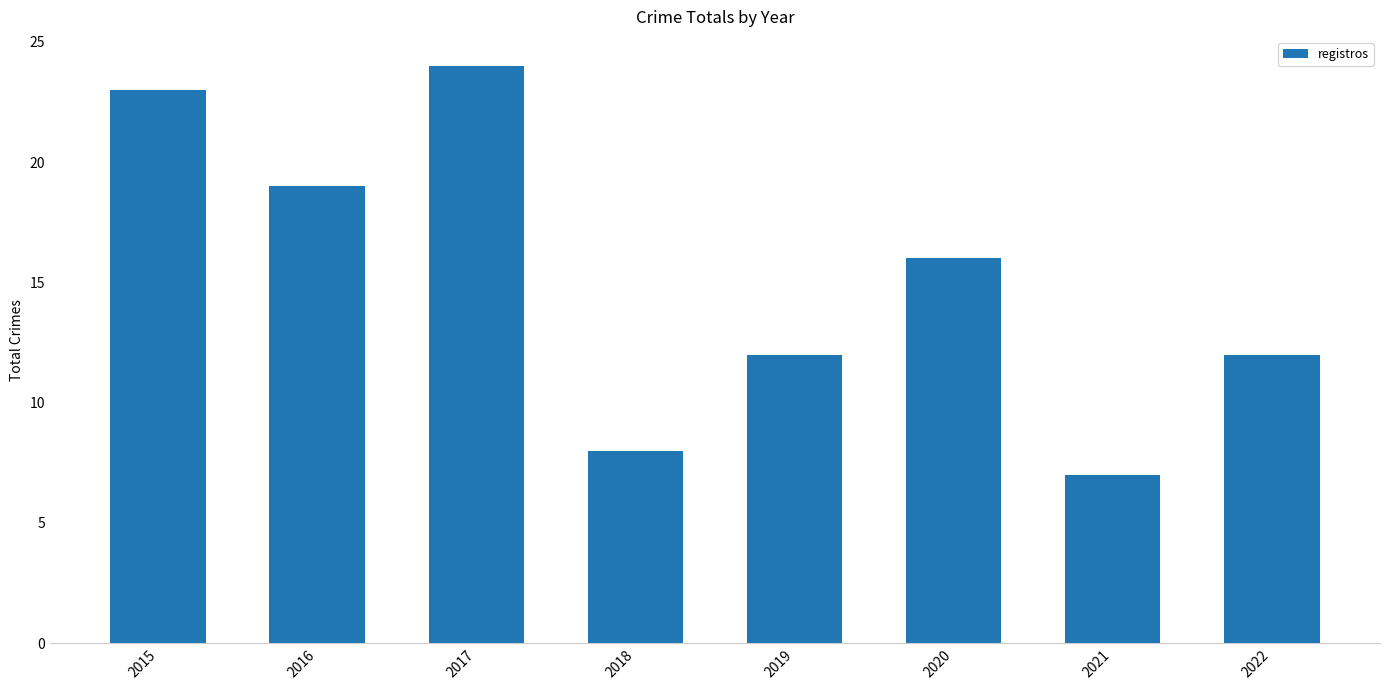

True or false: the data shows 6 at 2019.

False